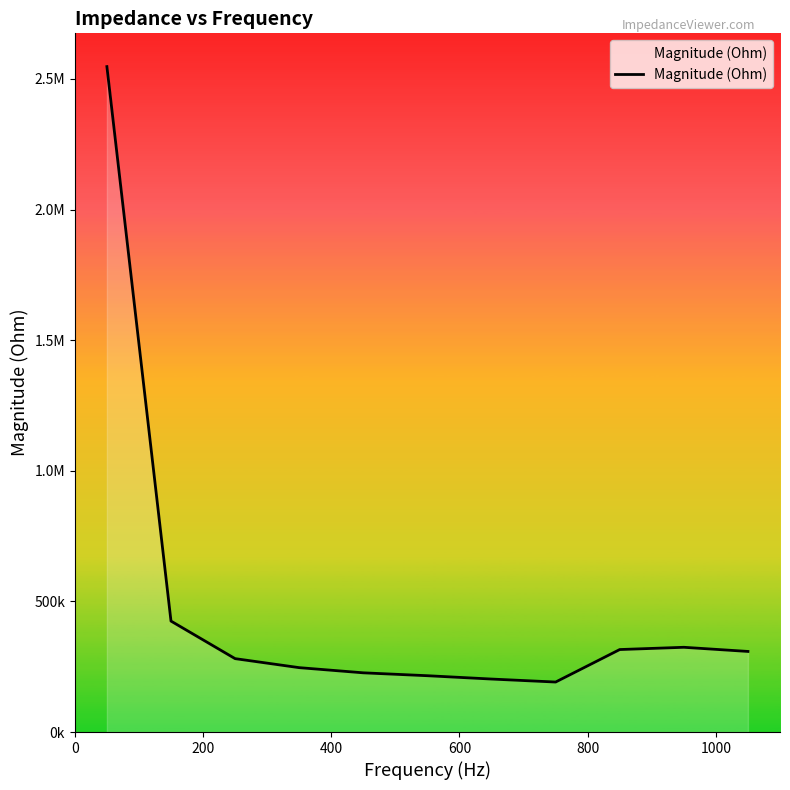

Does the chart have visible grid lines?

No